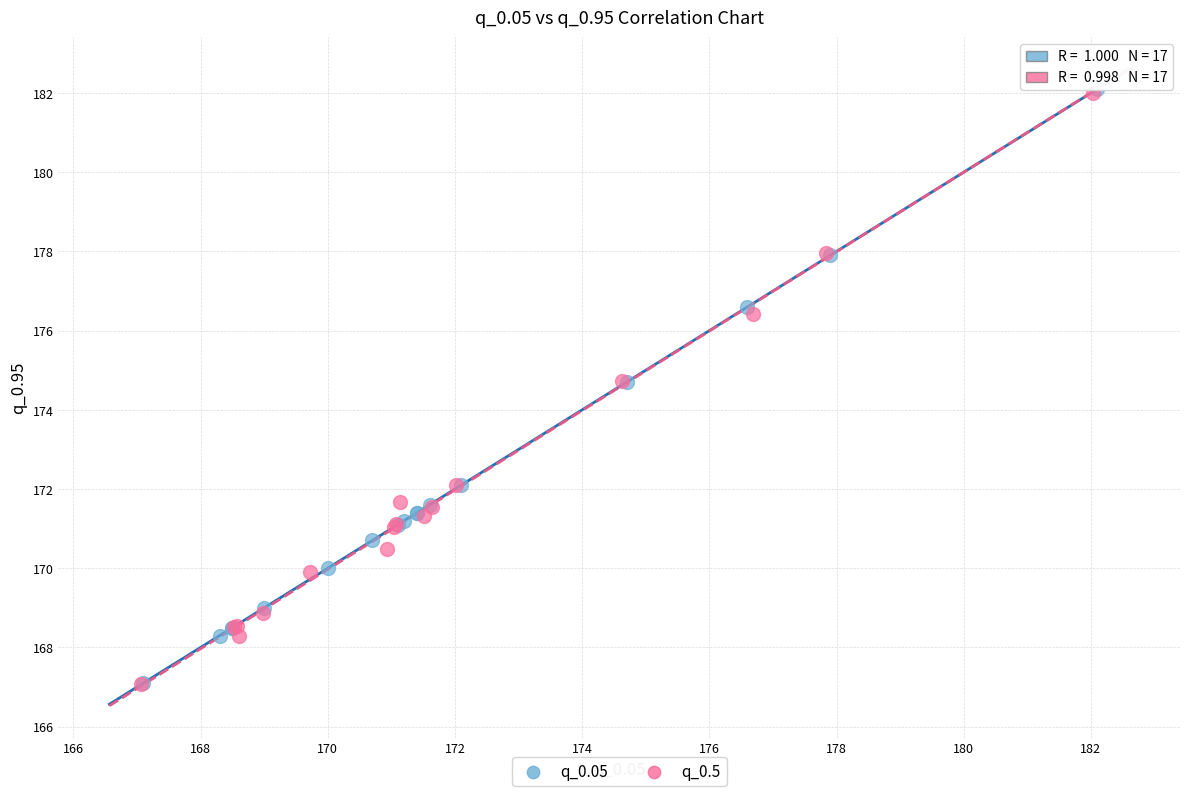

Which series has the largest Y range (max minus min)?

q_0.05